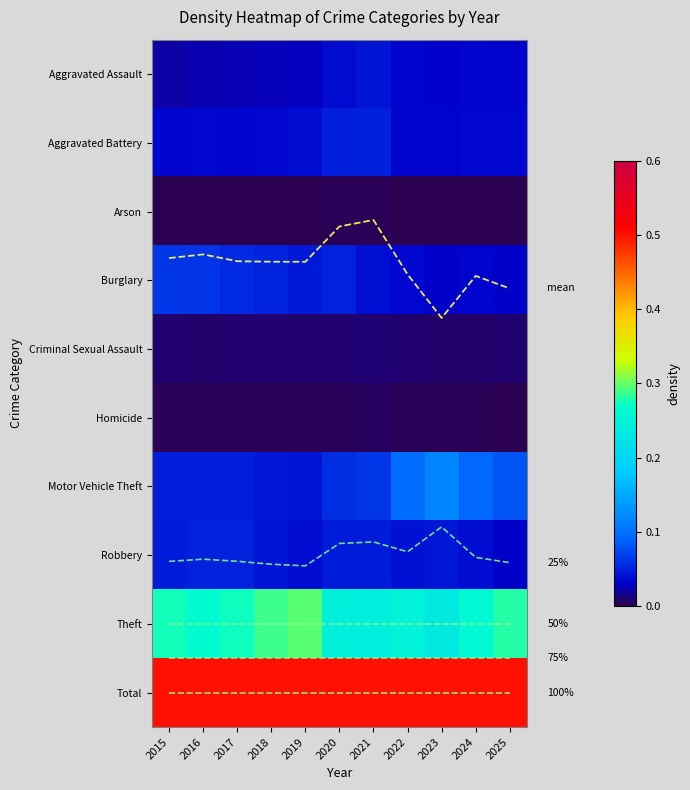

The Burglary series shows 0.0 at 2023. True or false?

False